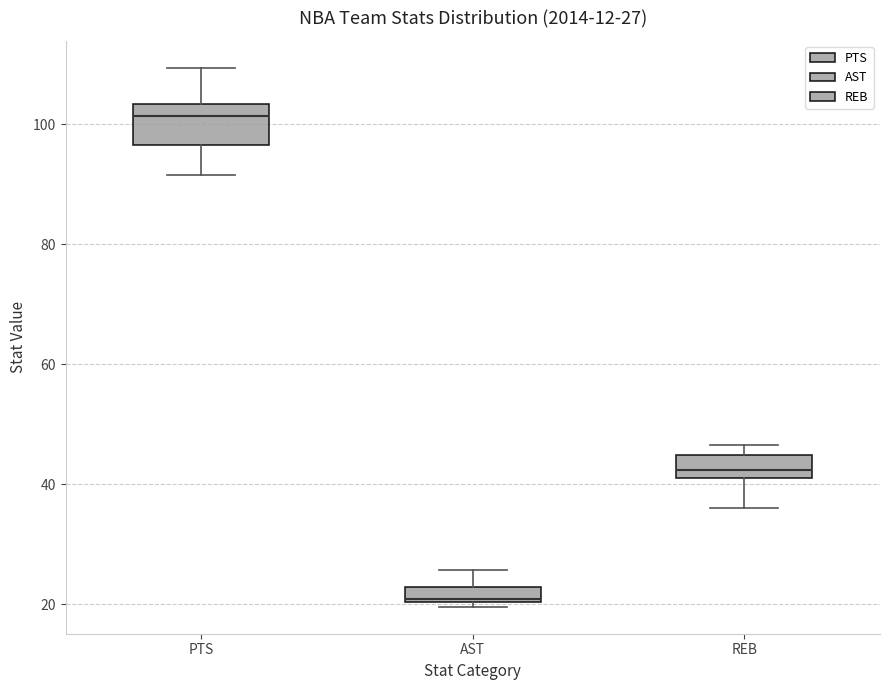

Which box has the highest median line?

PTS